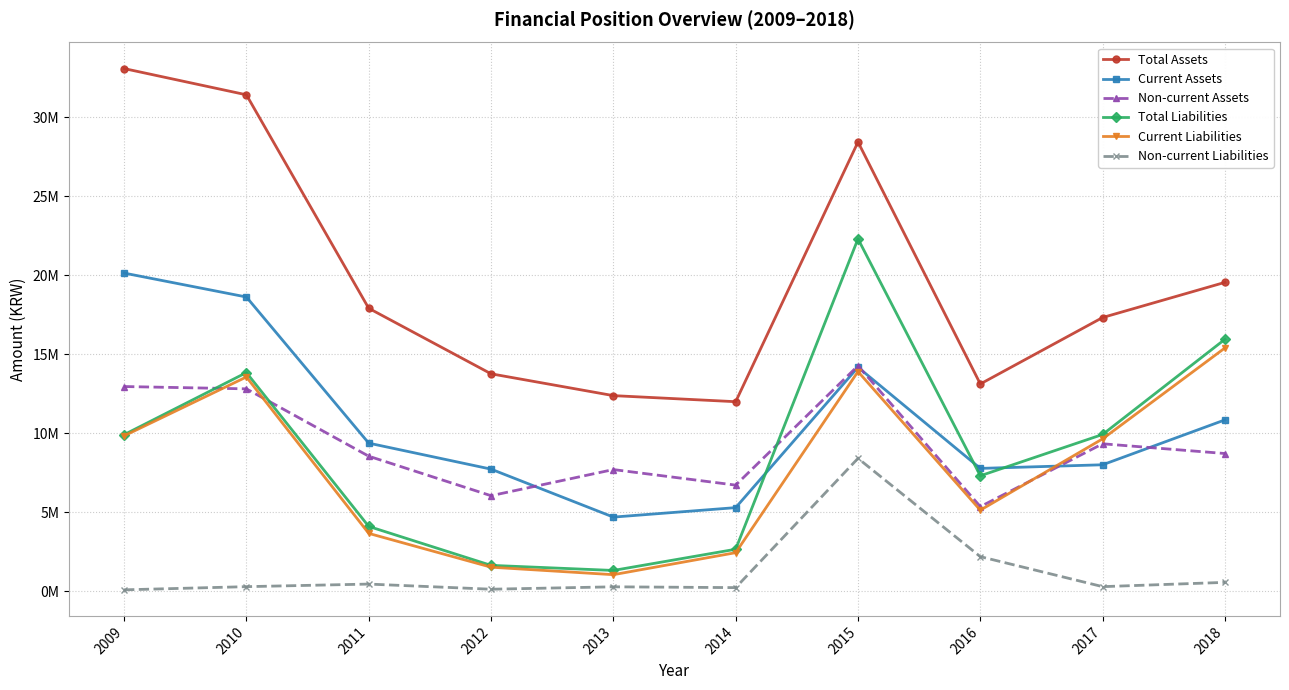

True or false: Current Liabilities and Total Liabilities intersect in this chart.

False